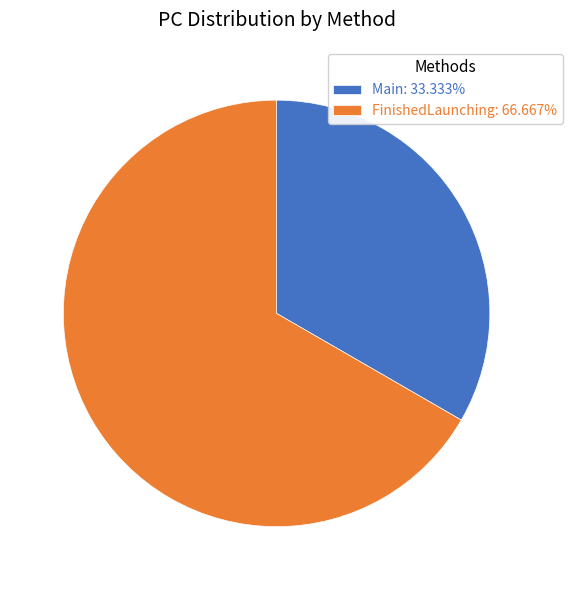

What is the largest slice in the pie chart?

FinishedLaunching